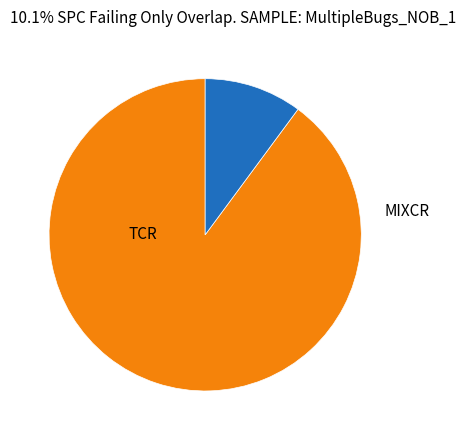

Is there any slice that represents more than half of the pie?

Yes